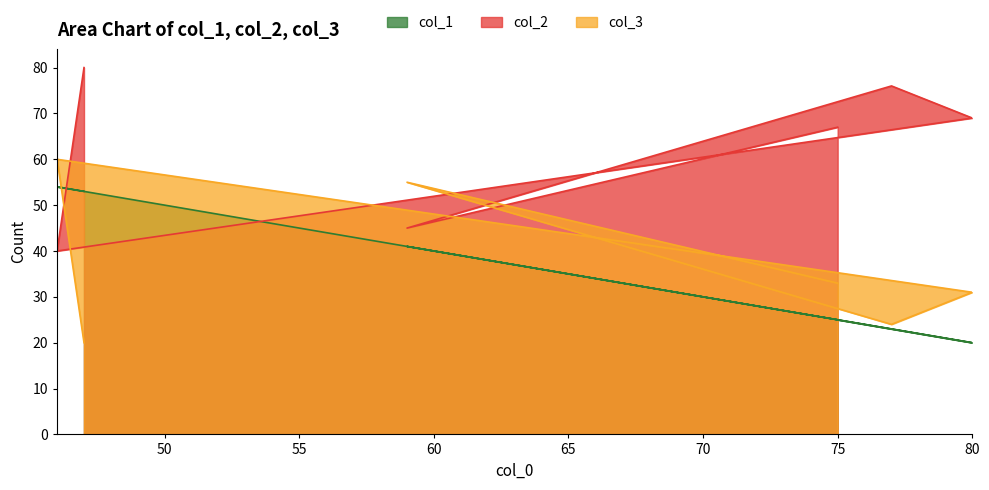

Where does the col_3 series first go above 33?

46